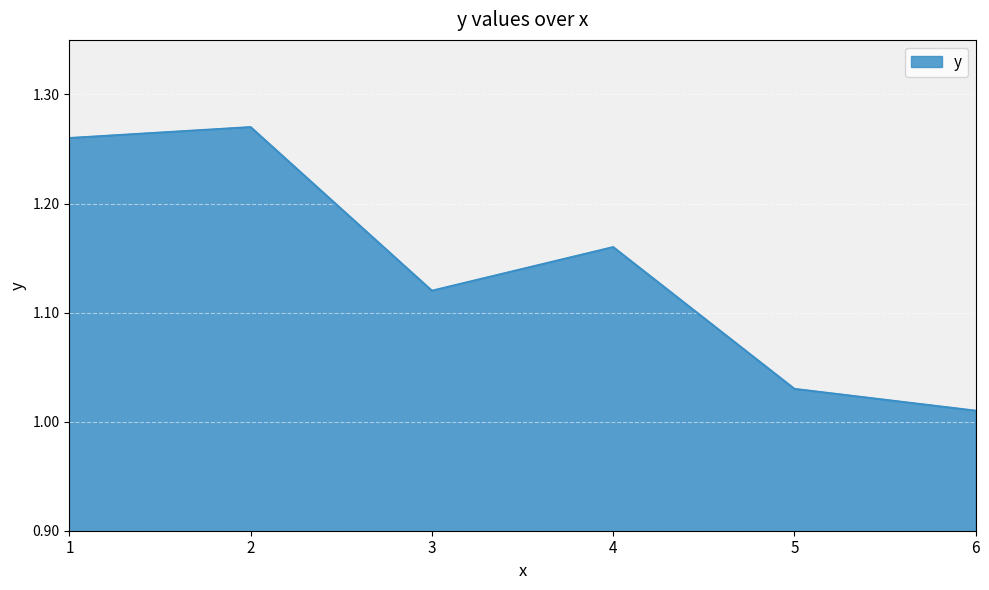

What is the sum of the values at 4 and 3?

2.3